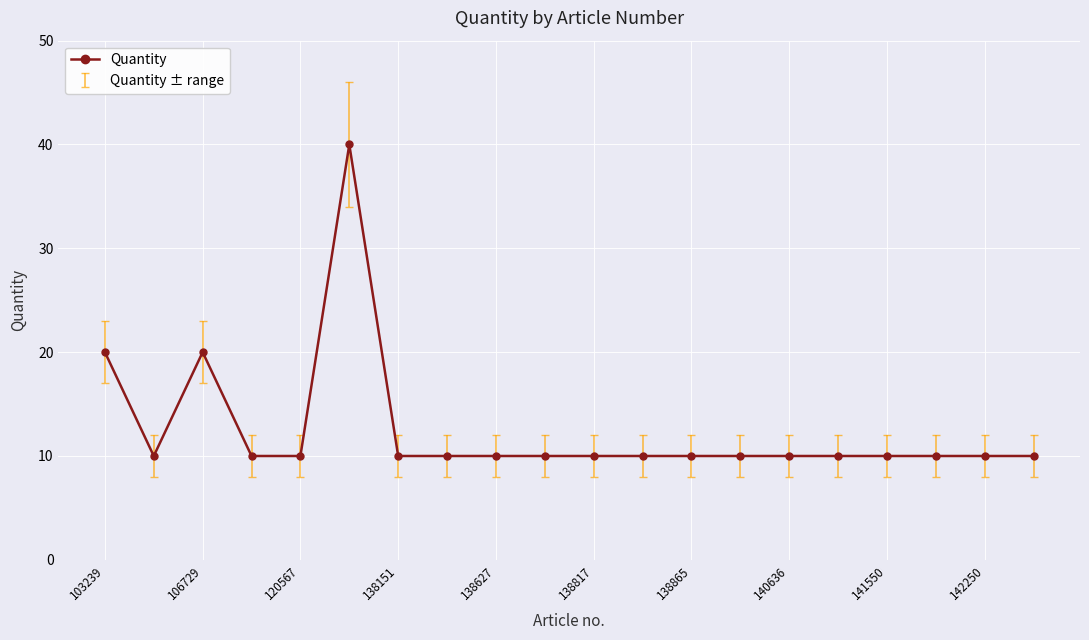

What is the smallest value displayed?

10